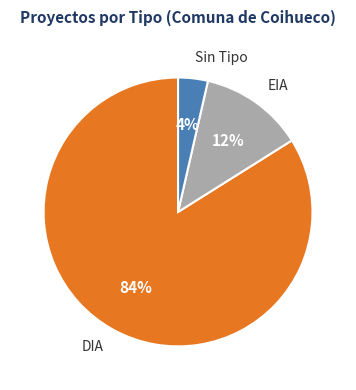

Rank the categories by value from highest to lowest.

DIA, EIA, Sin Tipo